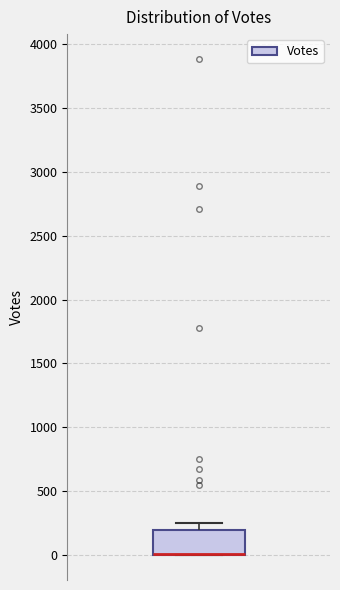

Read this box plot against the y-axis: the position of the median line, the range covered by the box, and the ends of both whiskers. The values are not printed on the chart, so give them approximately, as read against the axis.

median 0 (drawn on the box's lower edge), box 0 to 200, whiskers 0 to 250